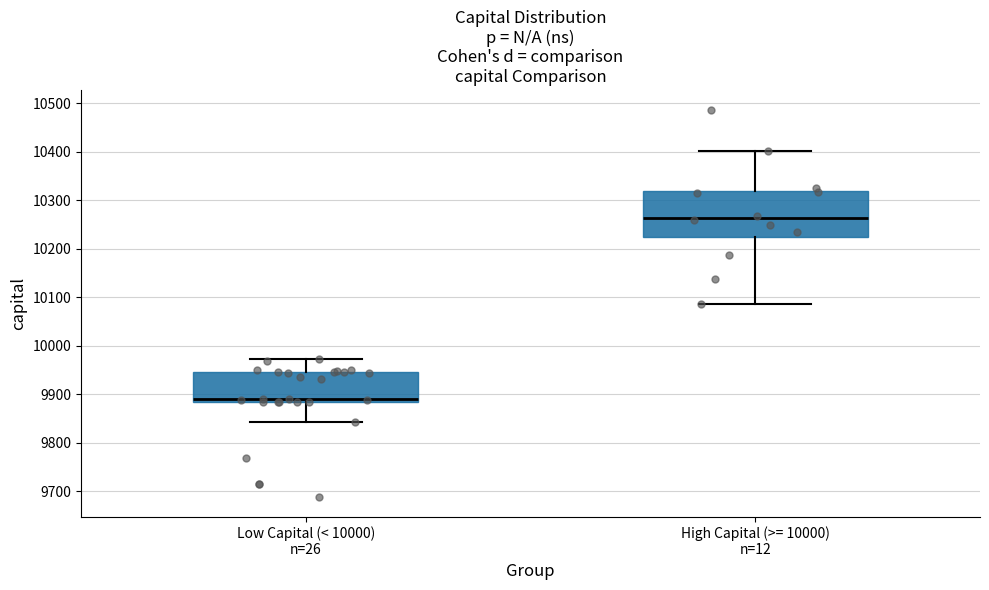

Which box has the highest median line?

High Capital (>= 10000) n=12